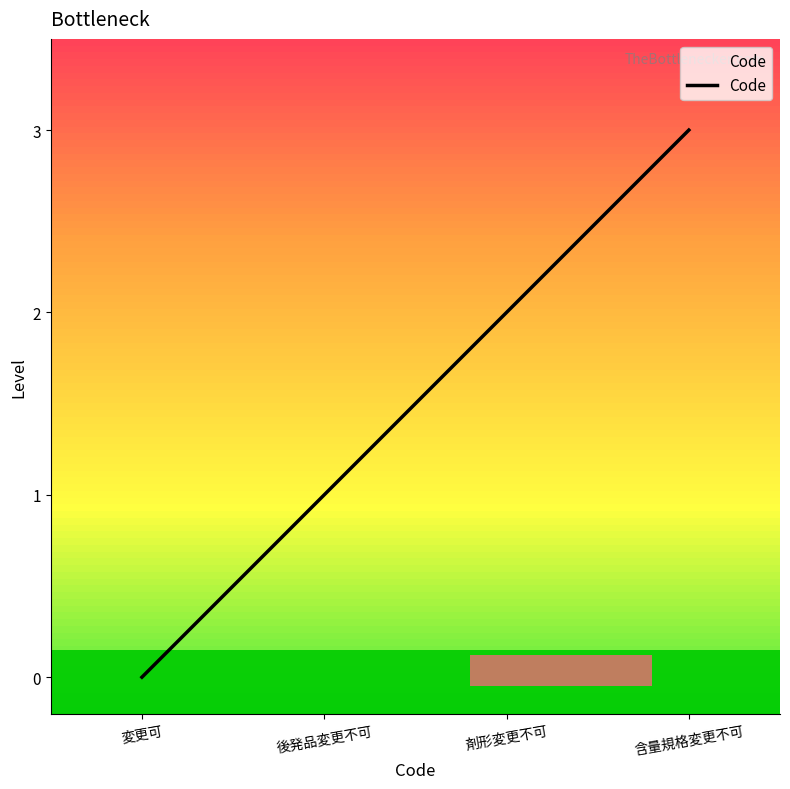

Rank the categories by value from lowest to highest.

変更可, 後発品変更不可, 剤形変更不可, 含量規格変更不可